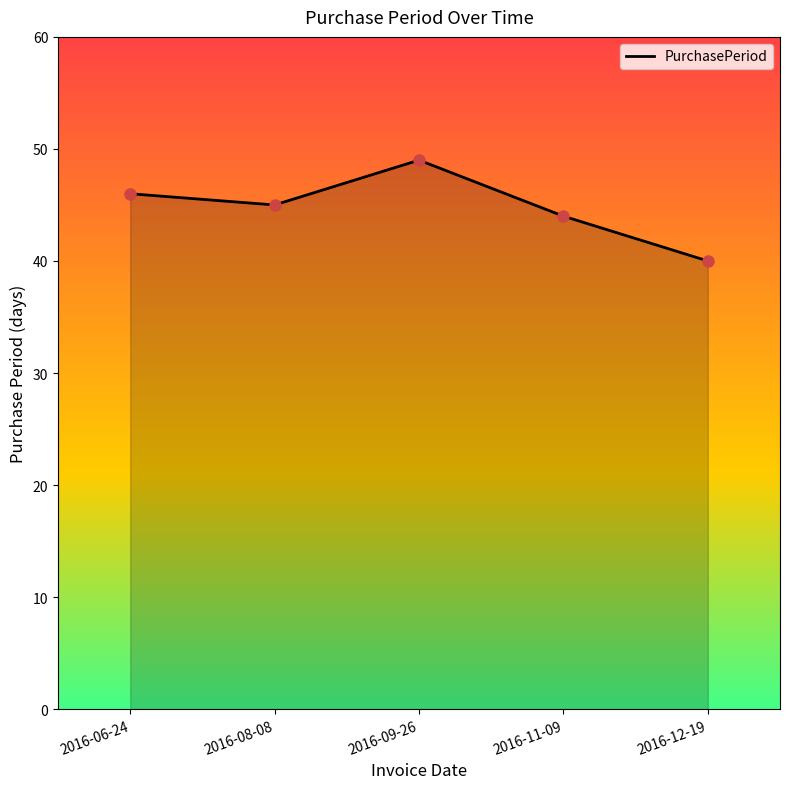

The value at 2016-09-26 is 49. True or false?

True